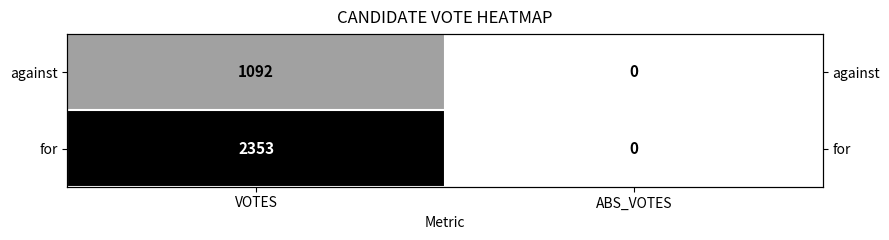

Rank the series at ABS_VOTES from lowest to highest value.

against, for